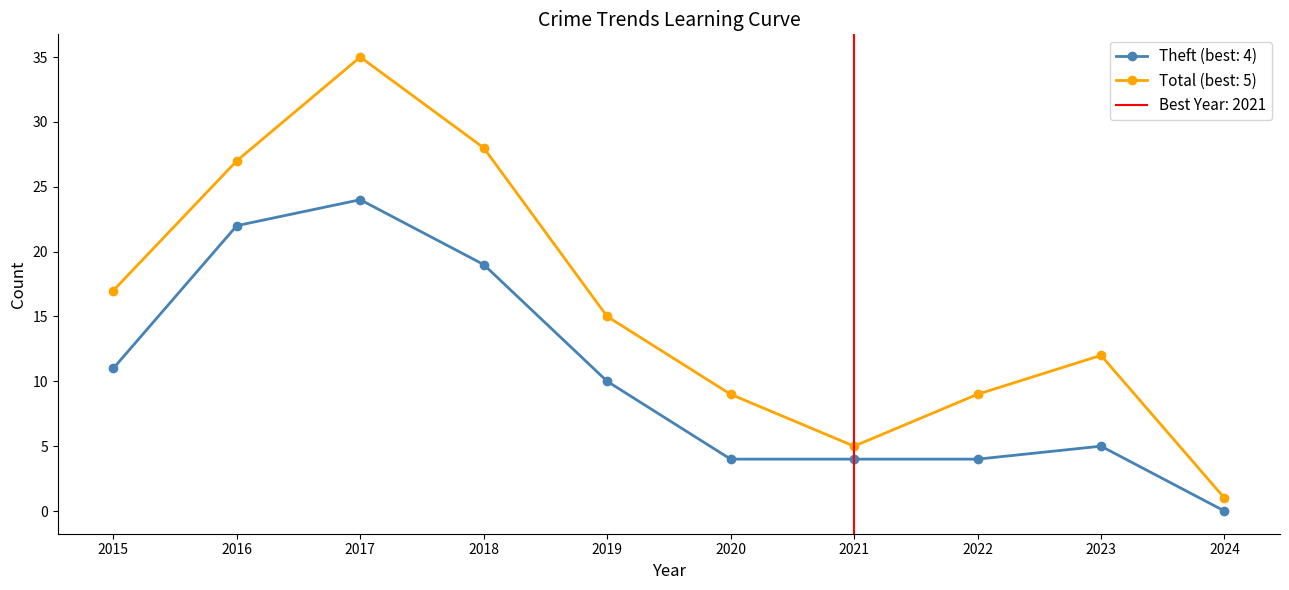

What is the difference between the highest and lowest values at 2018?

9